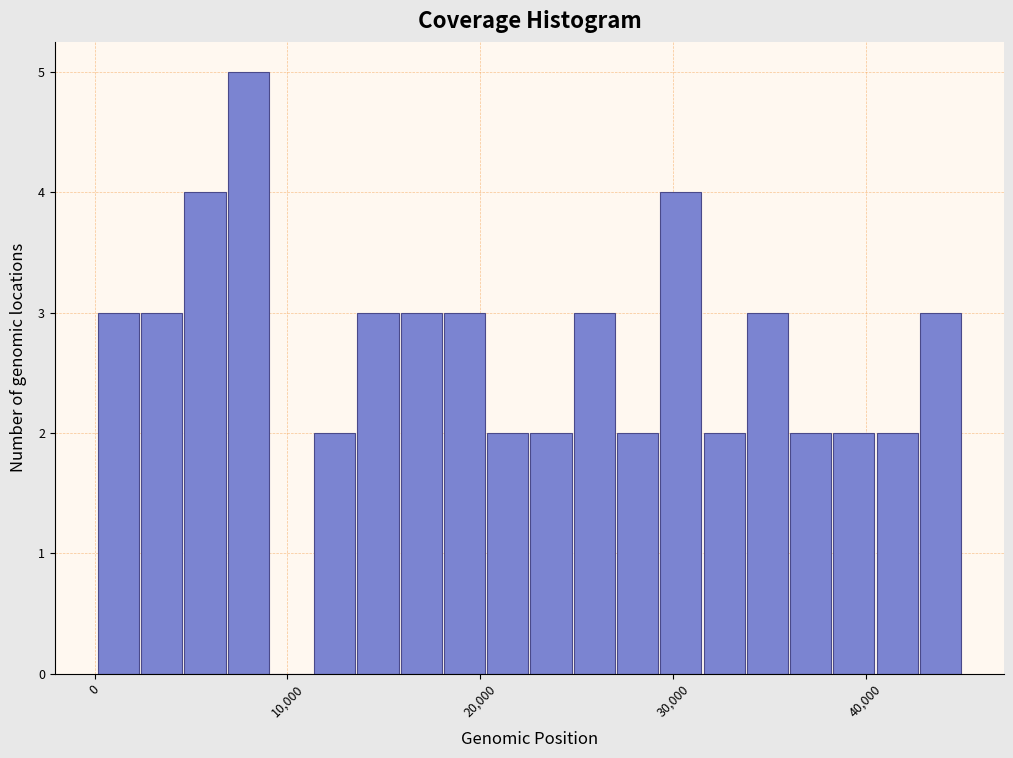

Around what value on the x-axis is the tallest bar? Give the approximate position of its centre, as read against the axis.

8000